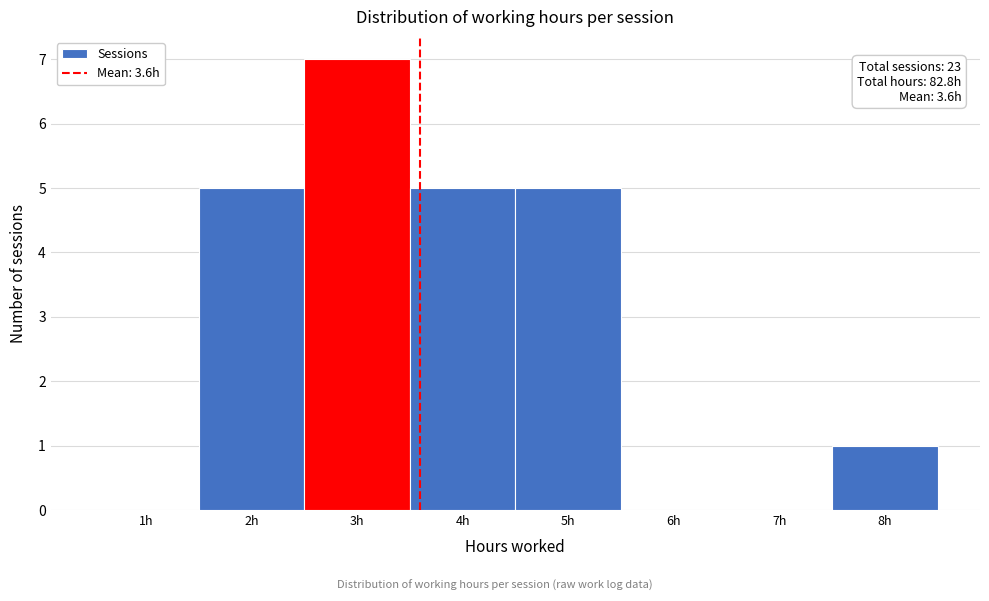

Over which range of the x-axis is the bar tallest?

2.5 to 3.5